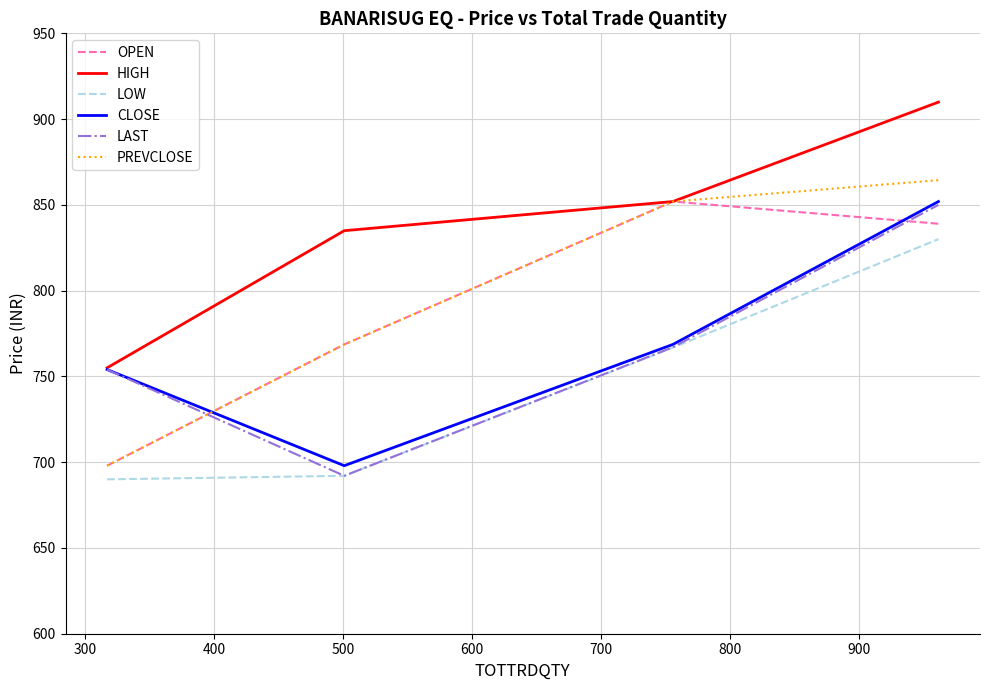

What is the greatest value displayed?

909.9